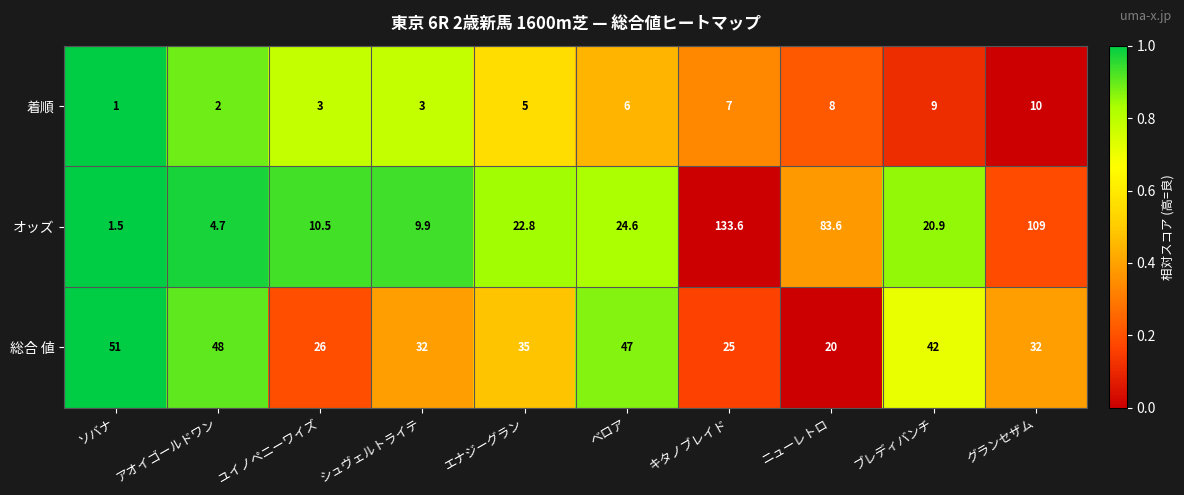

At which category is the sum across all series the highest?

キタノブレイド